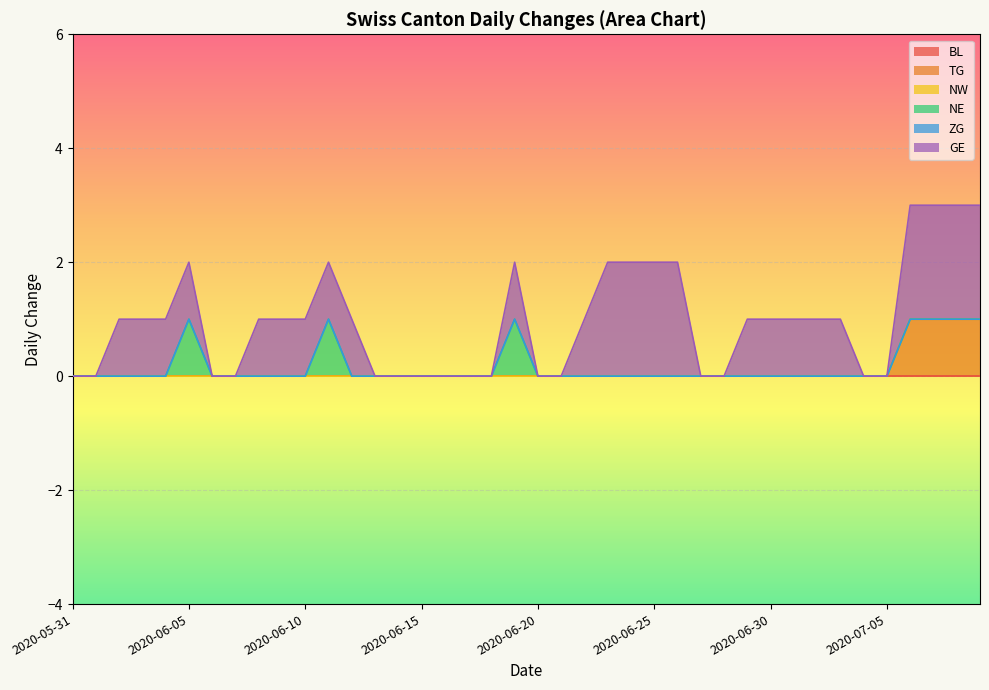

Between 2020-07-02 and 2020-07-07, which series saw the biggest shift?

TG